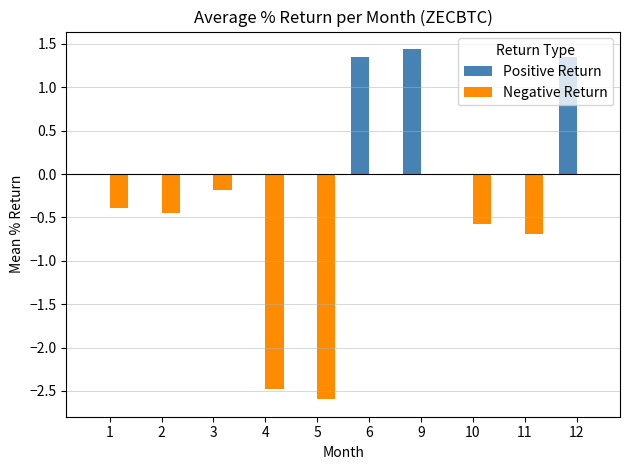

At which label does Positive Return reach its peak?

9